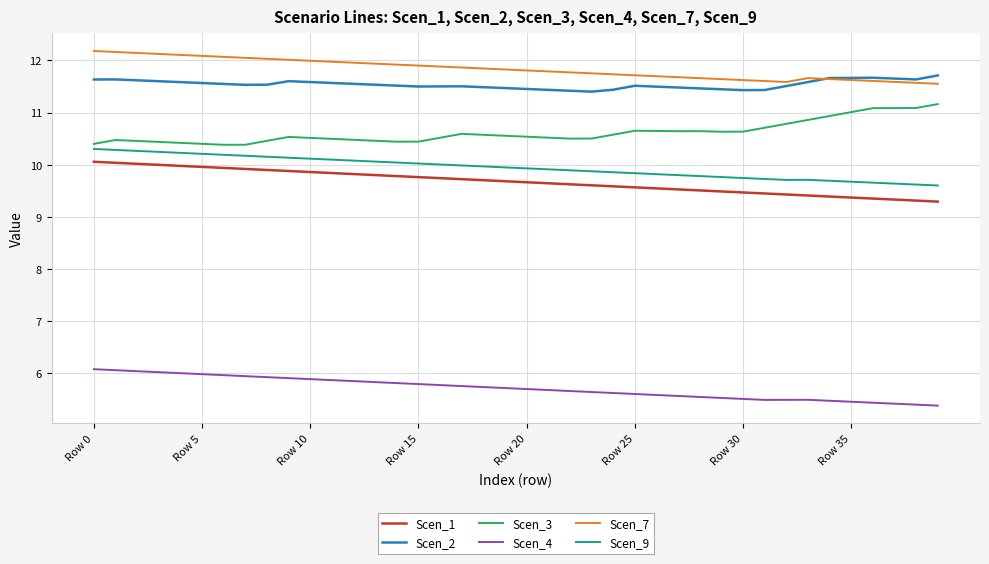

True or false: Scen_1 and Scen_4 cross at least once.

False